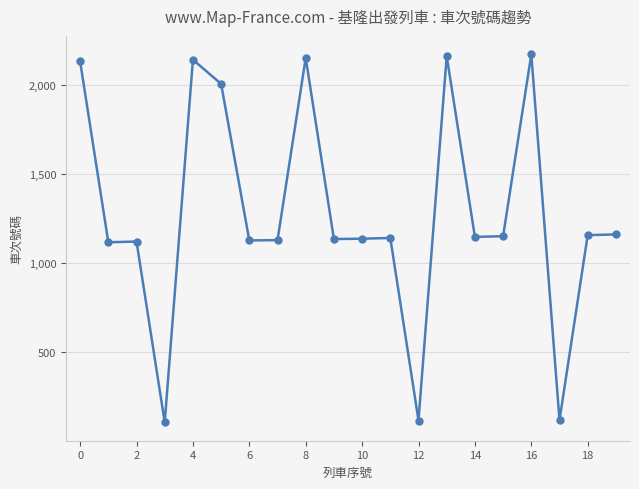

What is the smallest value displayed?

105